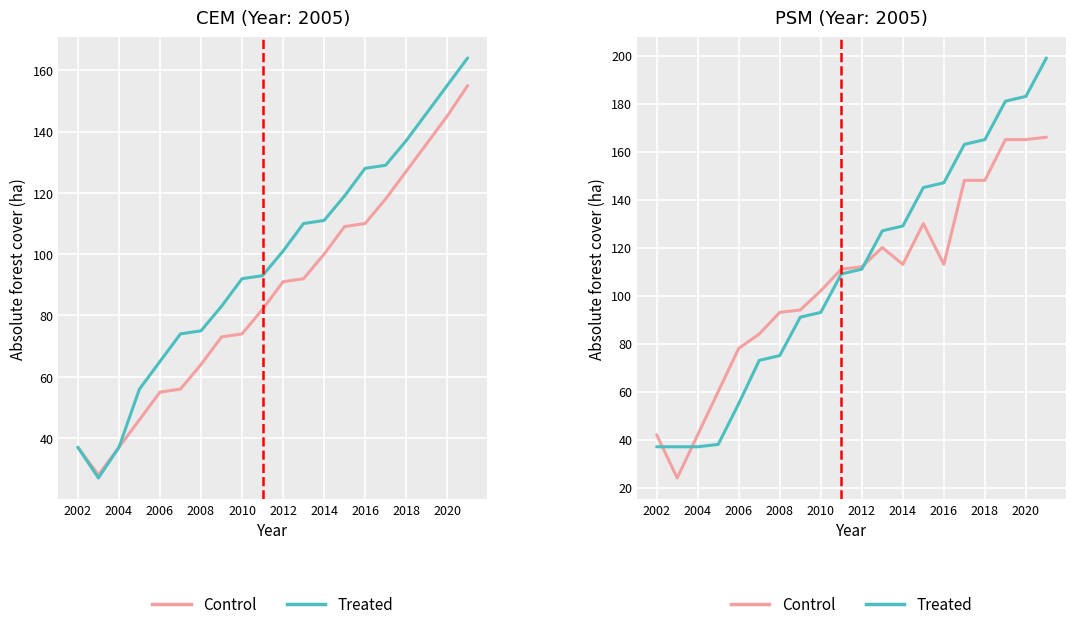

What is the sum of the Control values at 2002 and 2008?

135